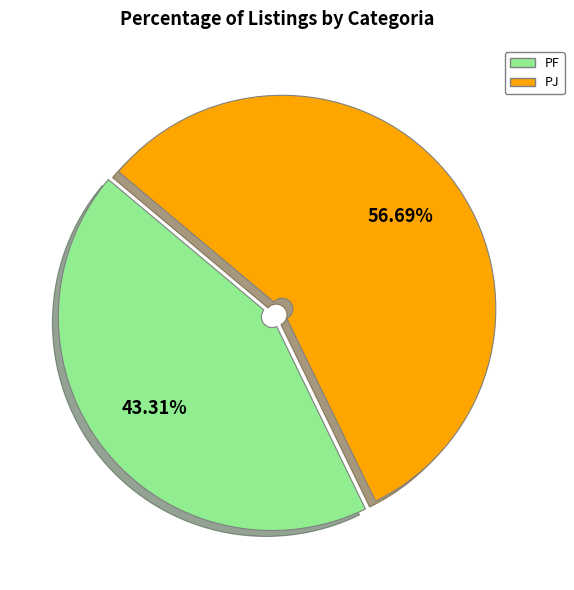

The PJ slice represents 57% of the pie. True or false?

True